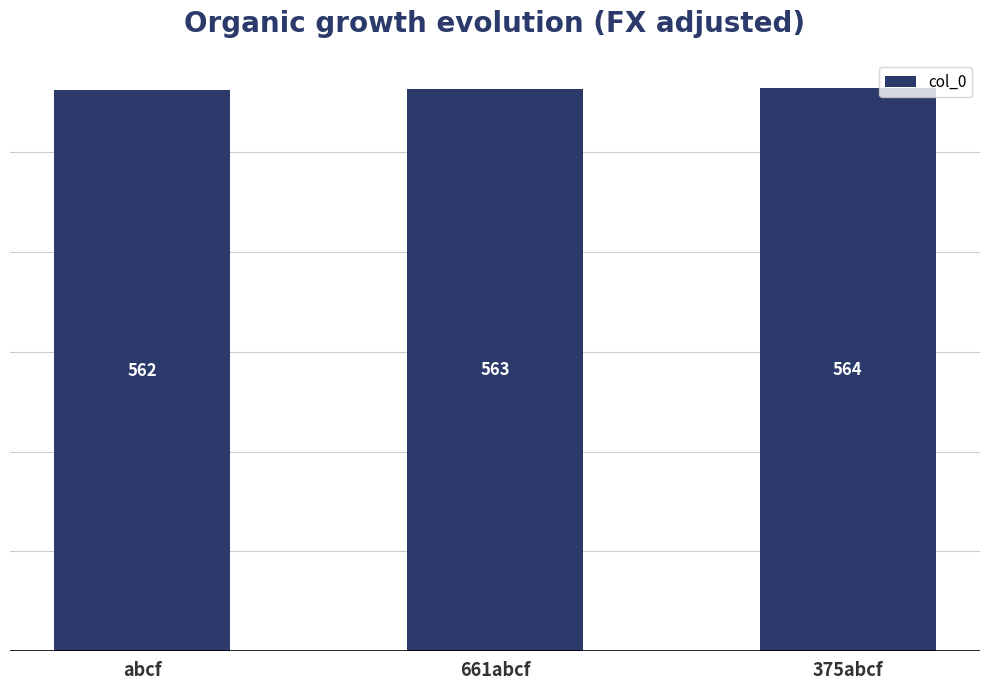

Reading left to right, extract all data points from this chart.

562	563	564